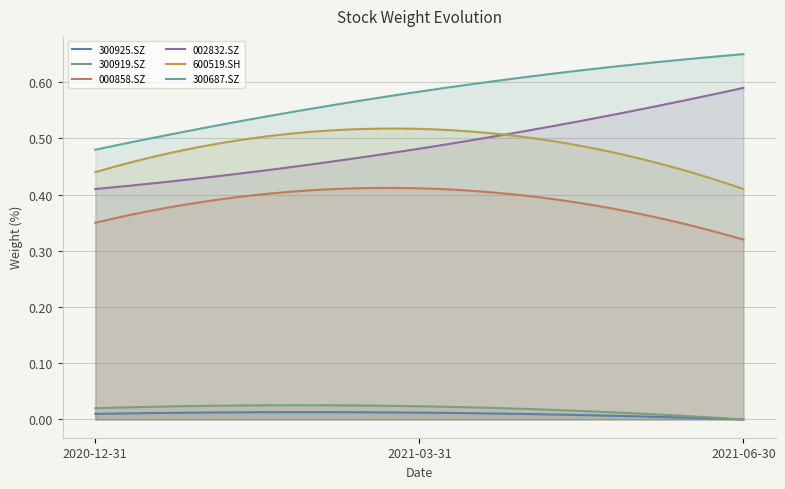

Does the chart display data point markers on the line(s)?

No